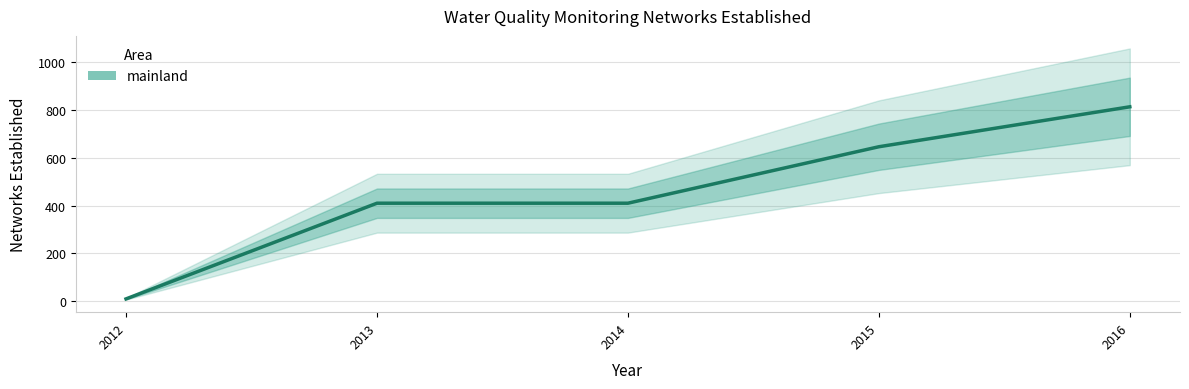

Count the number of data series in this chart.

1